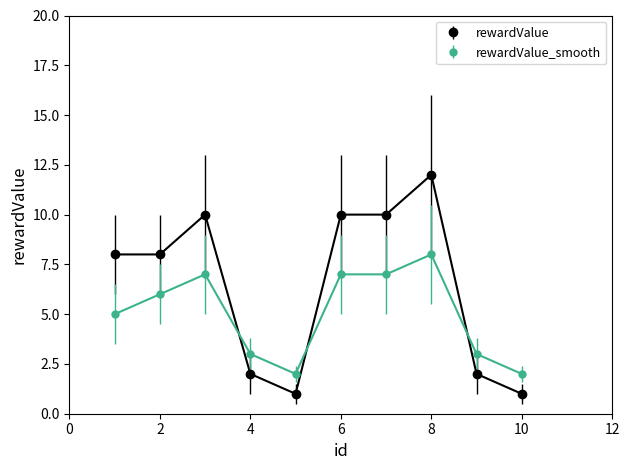

Which series has the largest range (max minus min)?

rewardValue